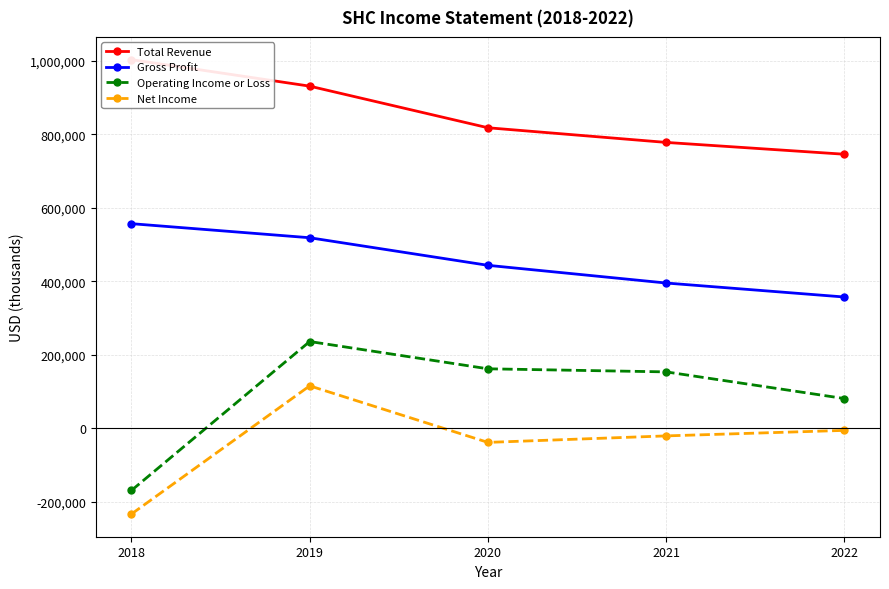

Which category has the highest value across all series?

2018